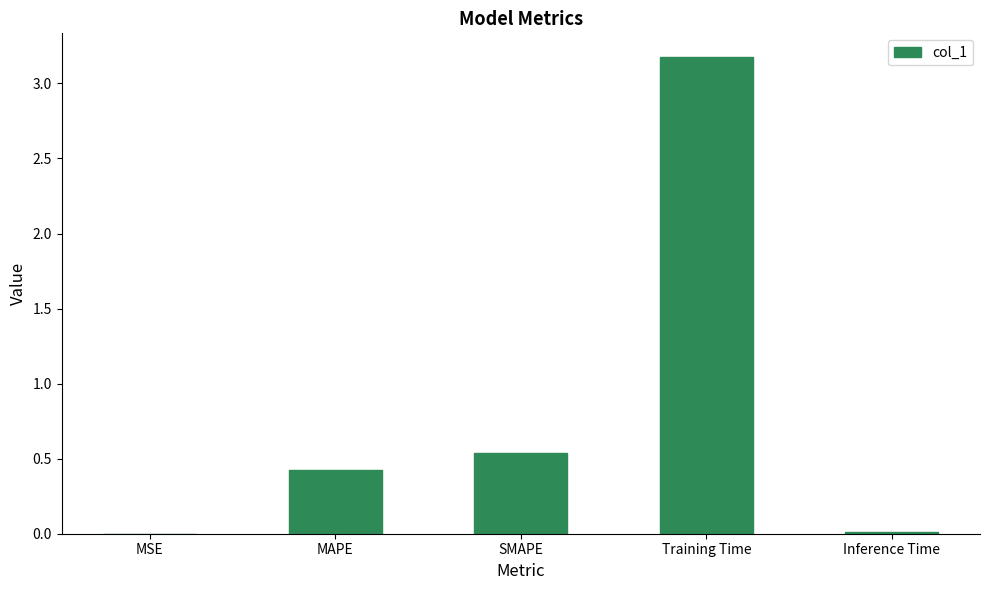

Which has a higher value, MAPE or Training Time?

Training Time